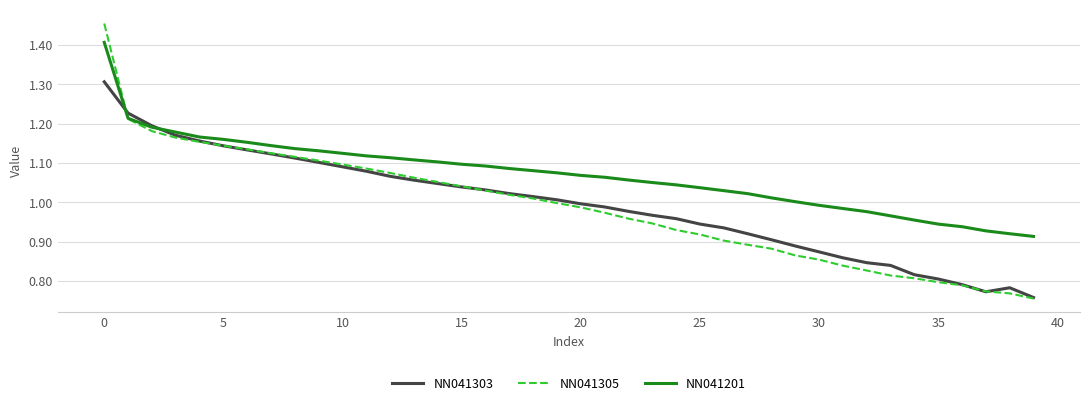

Rank the series by their maximum value, from highest to lowest.

NN041305, NN041201, NN041303